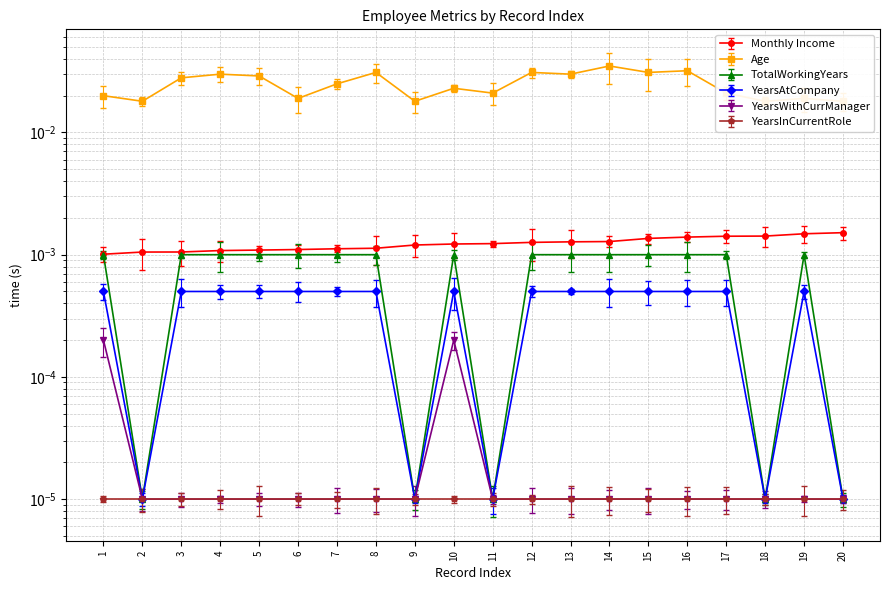

True or false: Age and YearsWithCurrManager intersect in this chart.

False